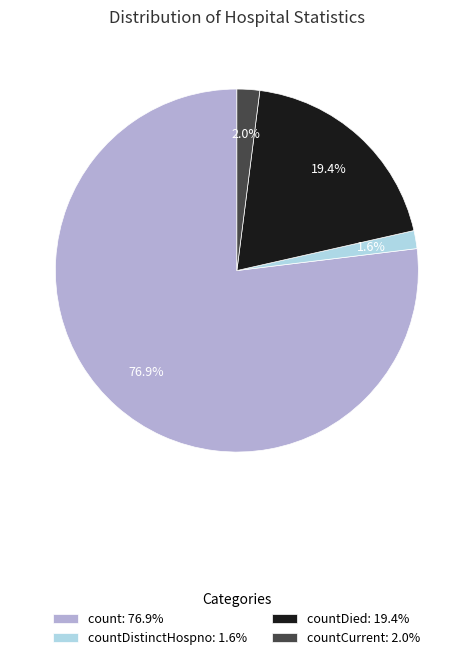

Which slice is the largest?

count: 76.9%